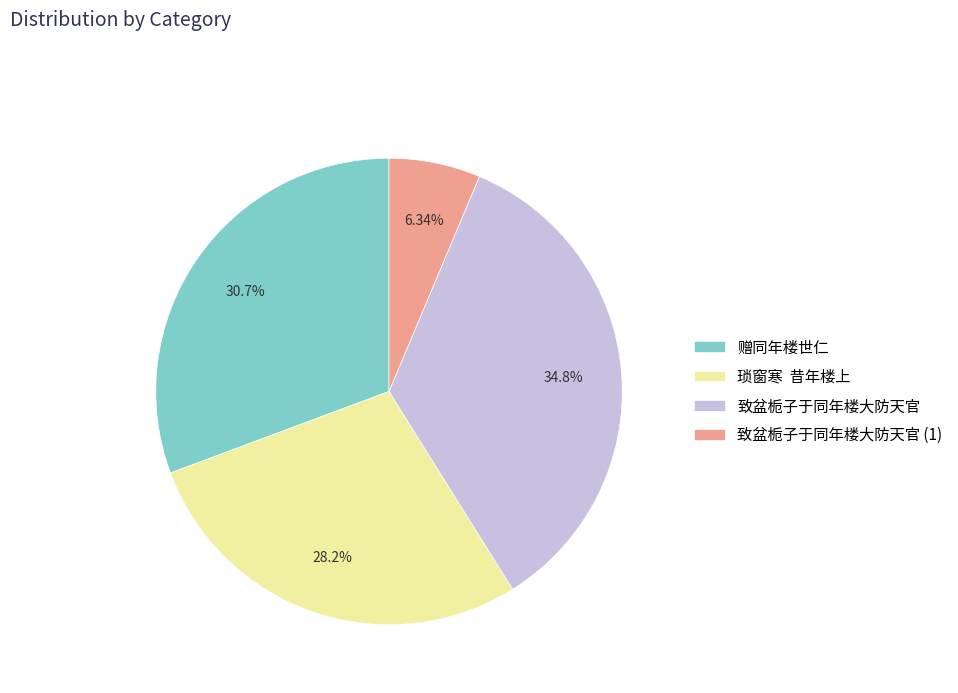

To the nearest percent, what portion does 致盆栀子于同年楼大防天官 represent?

35%